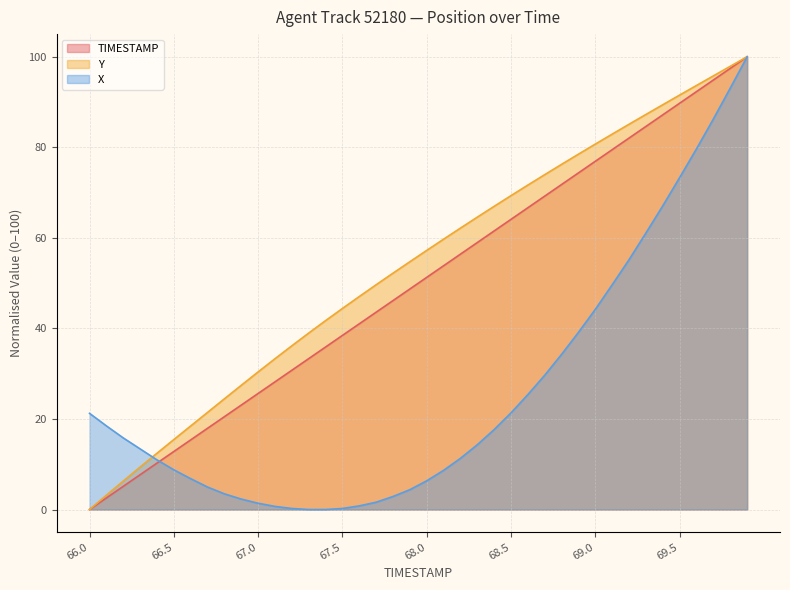

Between 69.0 and 67.8, which is larger?

69.0